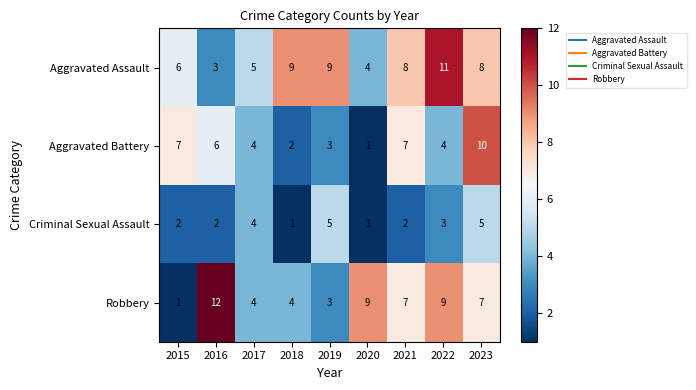

Which category has the highest value across all series?

2016